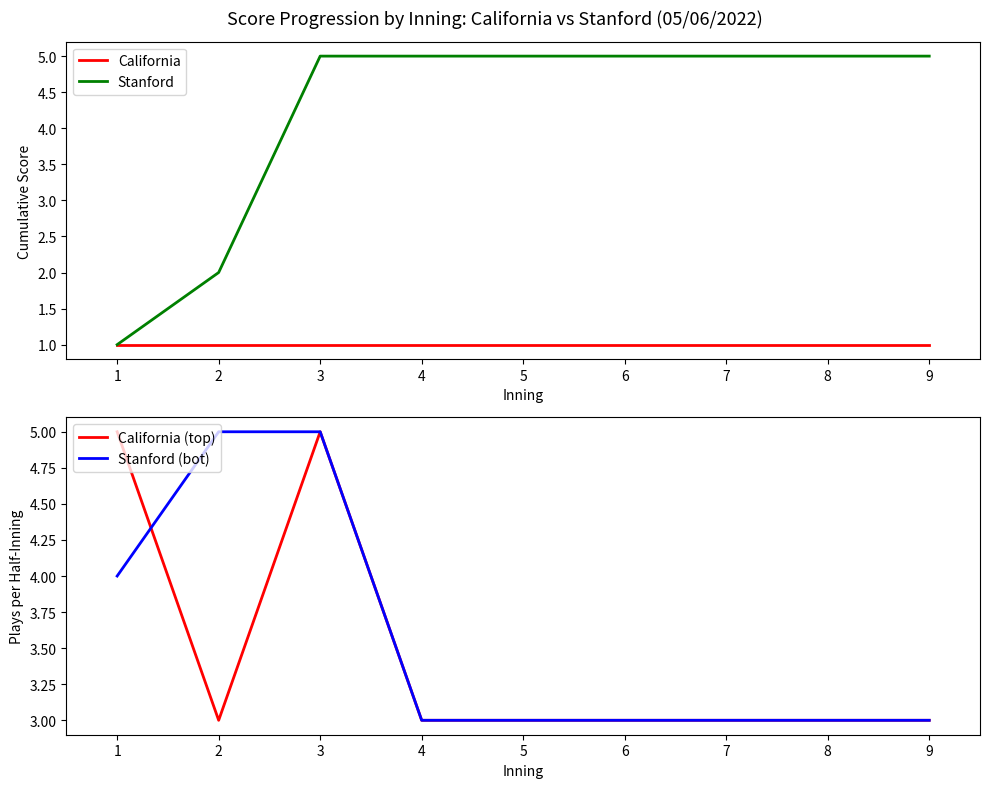

True or false: Stanford and Stanford (bot) intersect in this chart.

False